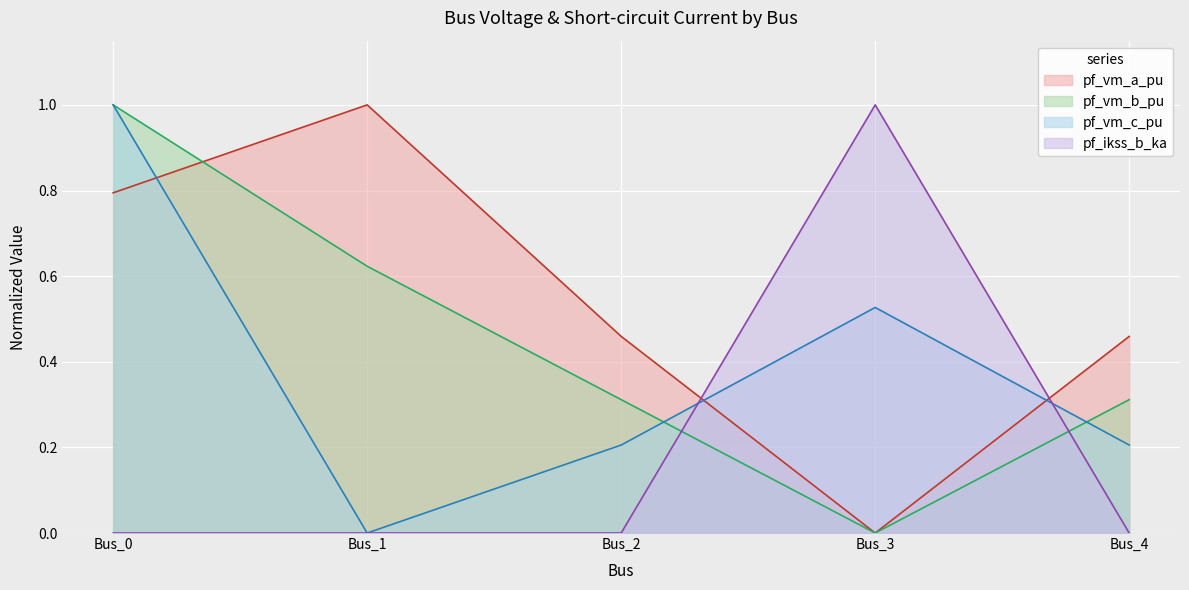

Reading left to right, transcribe all the data shown in this chart.

pf_vm_a_pu: Bus_0=0.8	Bus_1=1.0	Bus_2=0.5	Bus_3=0.0	Bus_4=0.5
pf_vm_b_pu: Bus_0=1.0	Bus_1=0.6	Bus_2=0.3	Bus_3=0.0	Bus_4=0.3
pf_vm_c_pu: Bus_0=1.0	Bus_1=0.0	Bus_2=0.2	Bus_3=0.5	Bus_4=0.2
pf_ikss_b_ka: Bus_0=0.0	Bus_1=0.0	Bus_2=0.0	Bus_3=1.0	Bus_4=0.0